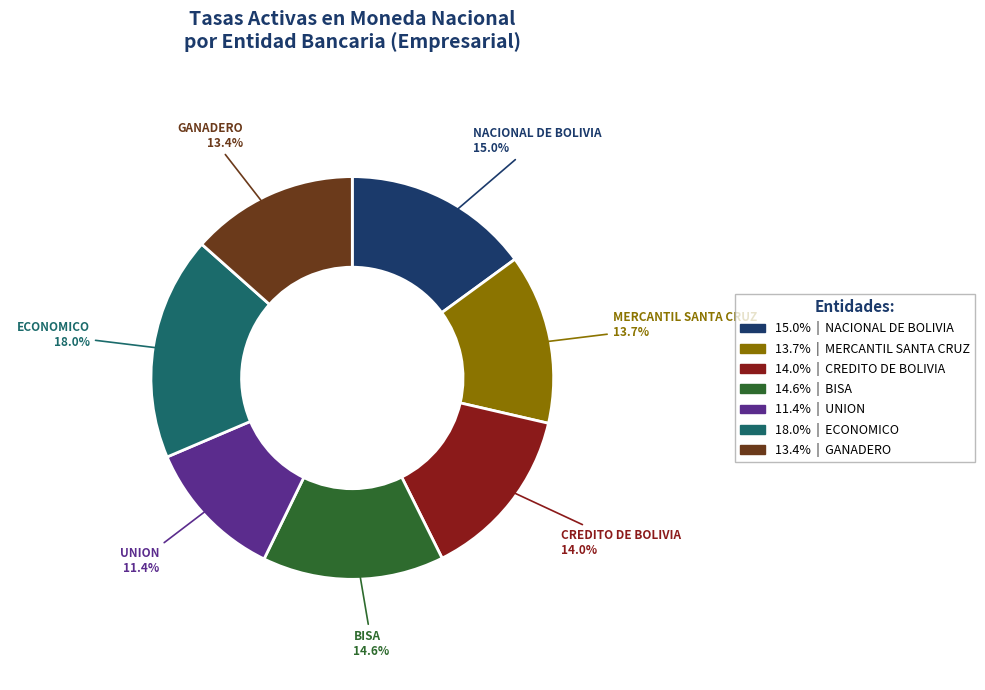

How many slices are in this pie chart?

7